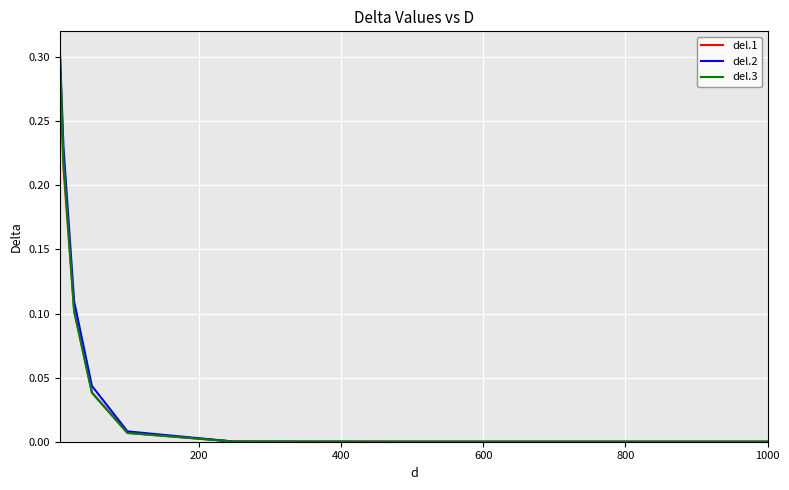

Which series has the widest spread of values?

del.2